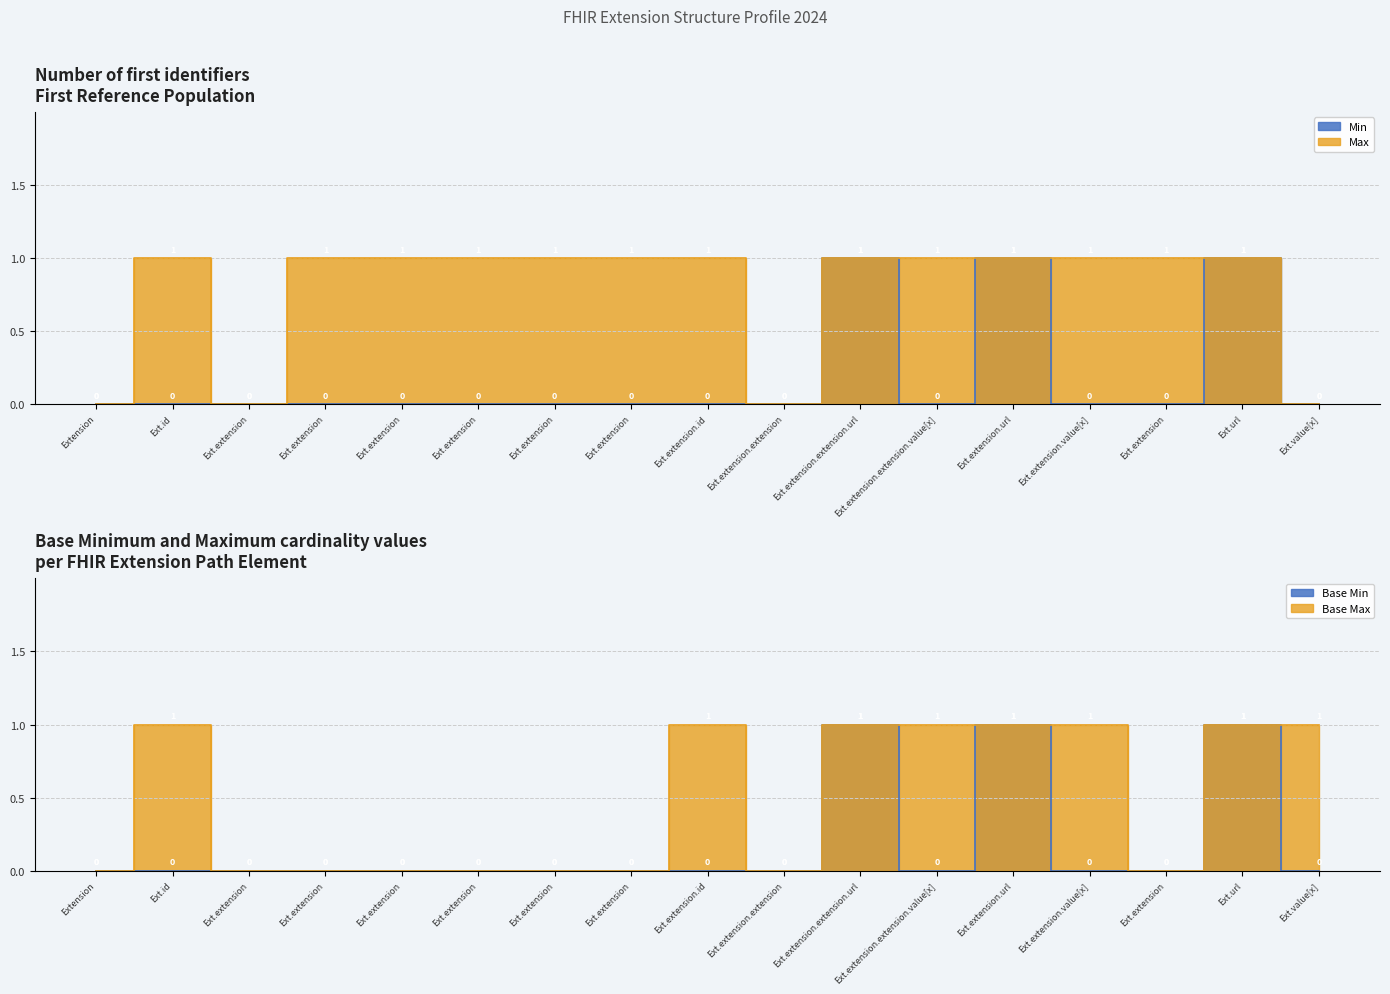

Which series has the widest spread of values?

Min